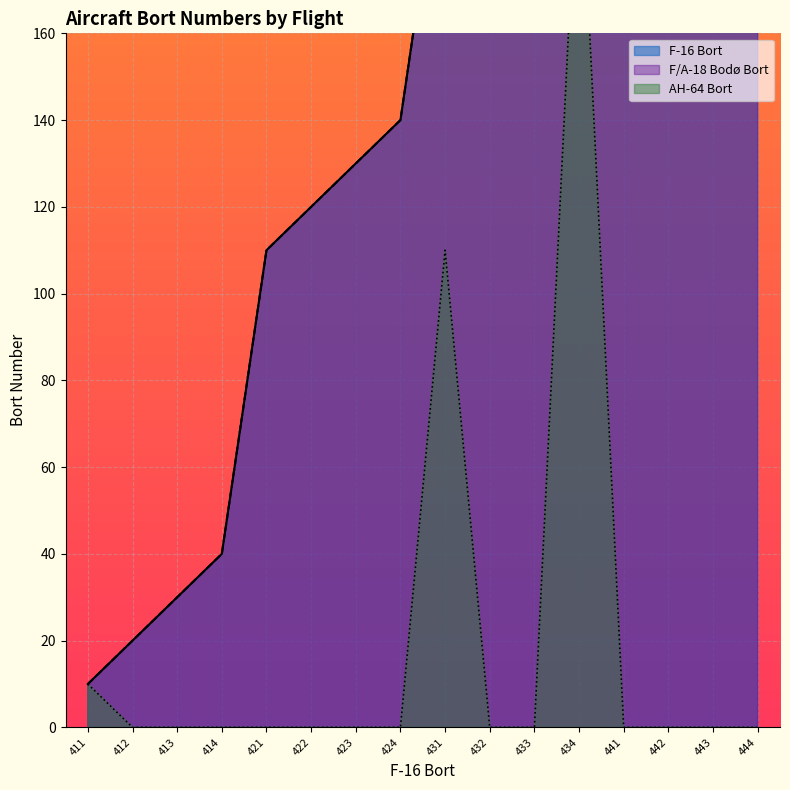

What is the difference between the F-16 Bort values at 442 and 441?

10